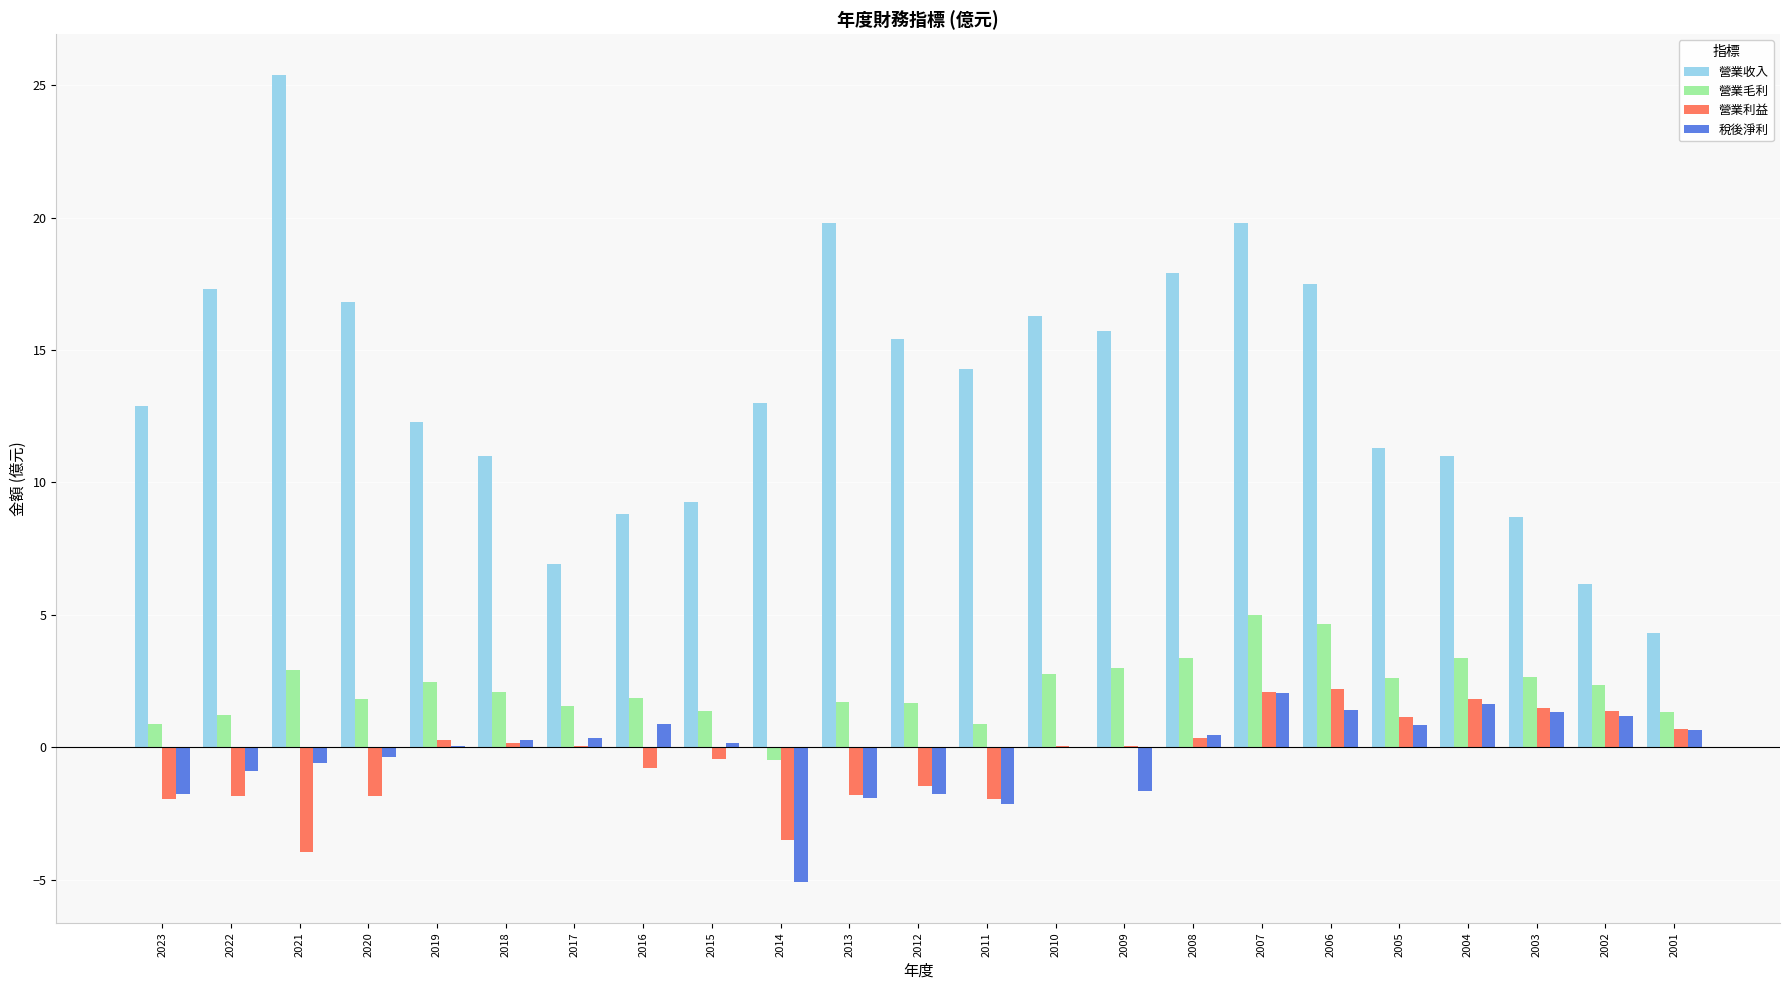

Which category has the highest value across all series?

2021